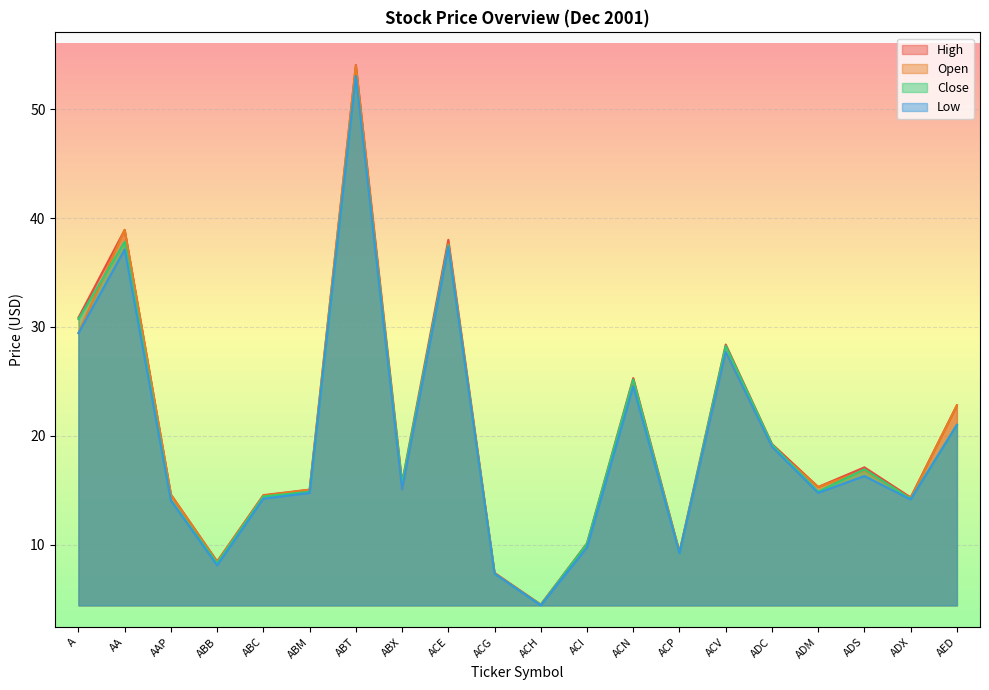

Reading left to right, extract all data points from this chart.

Open: 29.4	38.9	14.6	8.4	14.5	15.1	54.0	15.1	37.6	7.3	4.5	10.0	24.8	9.3	27.7	19.0	15.3	16.8	14.3	22.8
High: 30.9	38.9	14.6	8.5	14.6	15.1	54.0	15.7	38.0	7.4	4.5	10.1	25.3	9.3	28.4	19.2	15.3	17.1	14.3	22.8
Low: 29.4	37.1	14.0	8.1	14.2	14.8	53.0	15.1	37.4	7.3	4.4	9.8	24.5	9.2	27.7	19.0	14.8	16.3	14.2	21.0
Close: 30.7	37.8	14.1	8.3	14.4	14.9	53.0	15.6	37.5	7.3	4.5	10.1	25.2	9.2	28.3	19.2	14.9	16.9	14.2	21.0